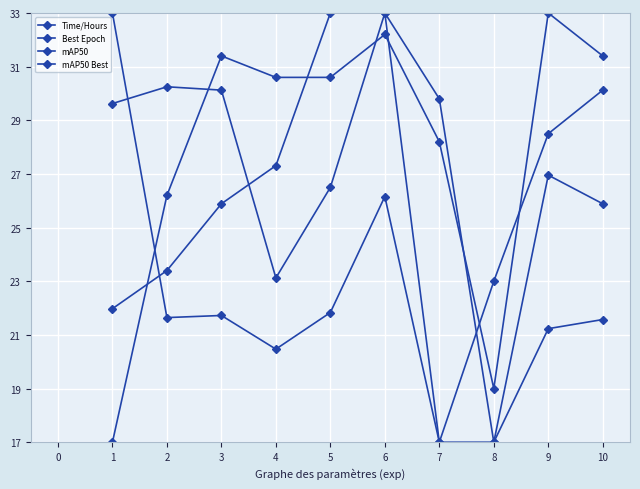

How many lines are shown in the chart?

4